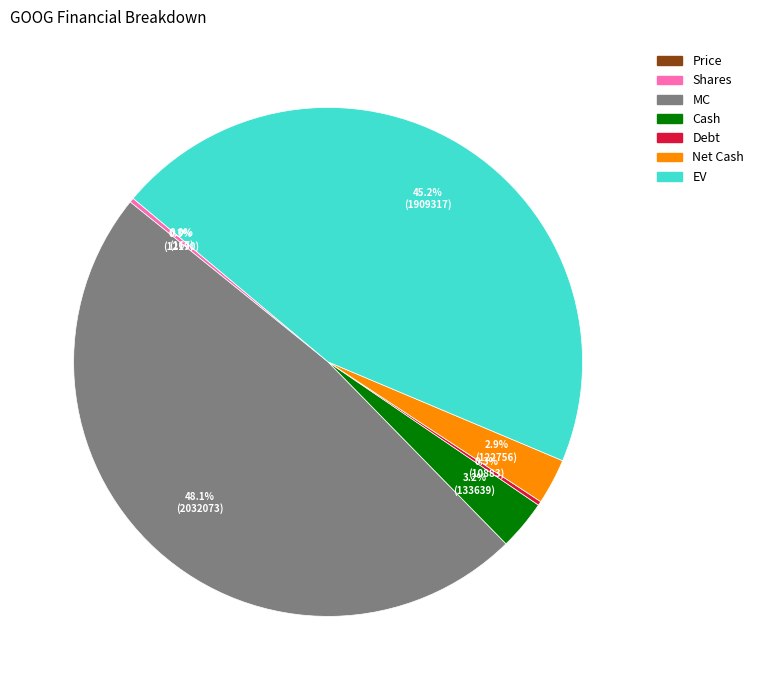

Does Net Cash account for over 50% of the chart?

No